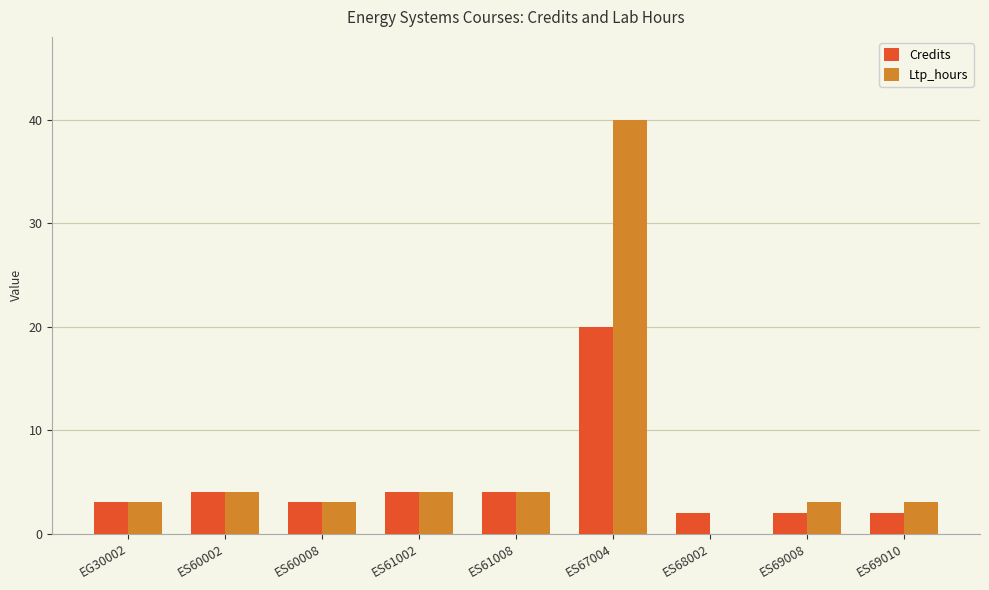

At which label does Ltp_hours reach its peak?

ES67004